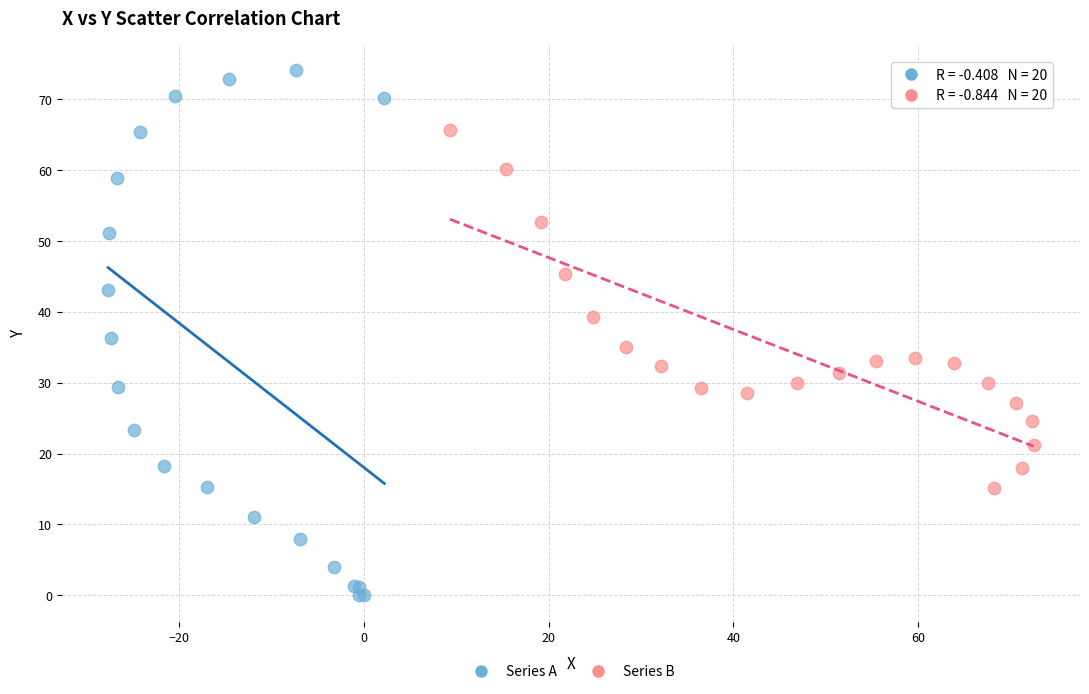

Which series has the widest spread of Y values?

Series A